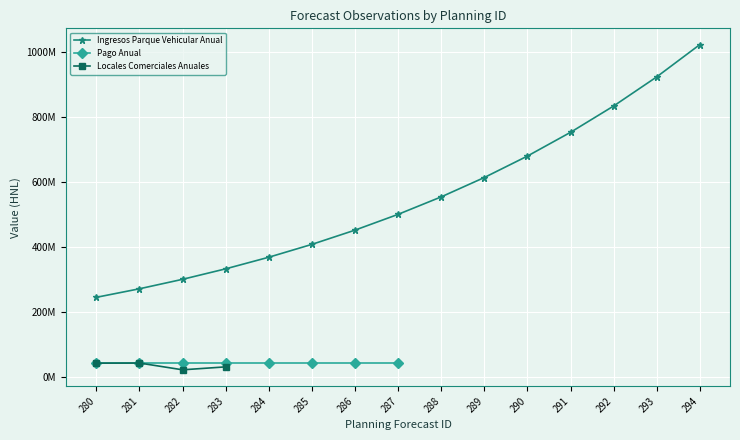

True or false: Pago Anual has a value of 43000000 at 285.

True